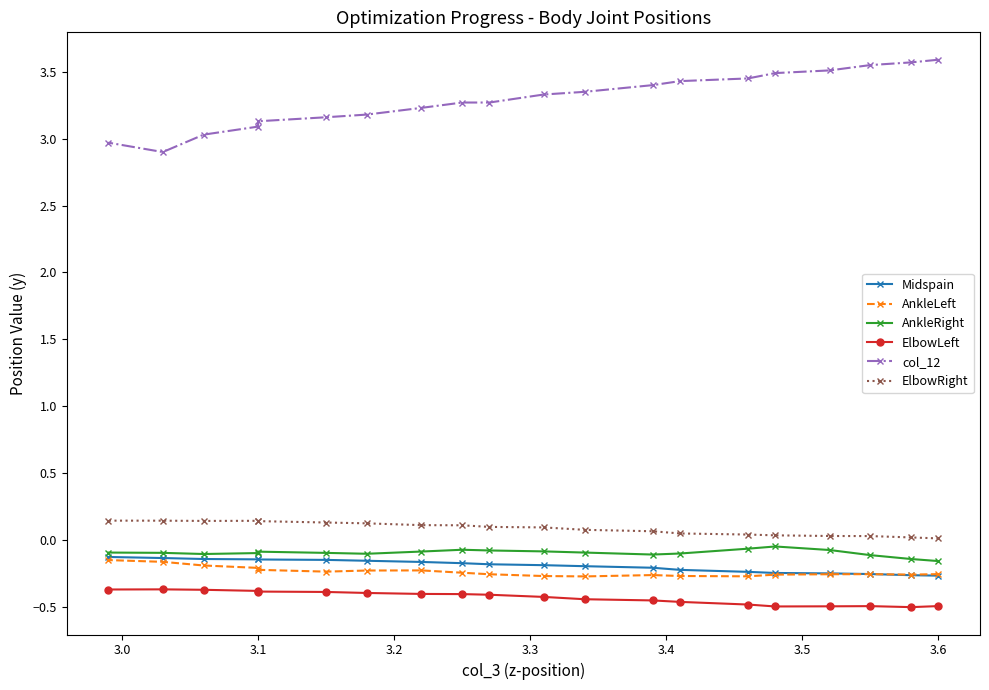

True or false: ElbowRight and Midspain cross at least once.

False